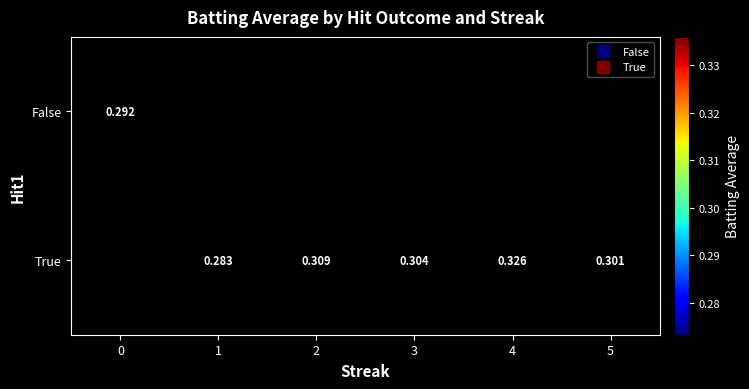

Is the value of row_0 at 4 greater than the value of row_1 at 1?

No